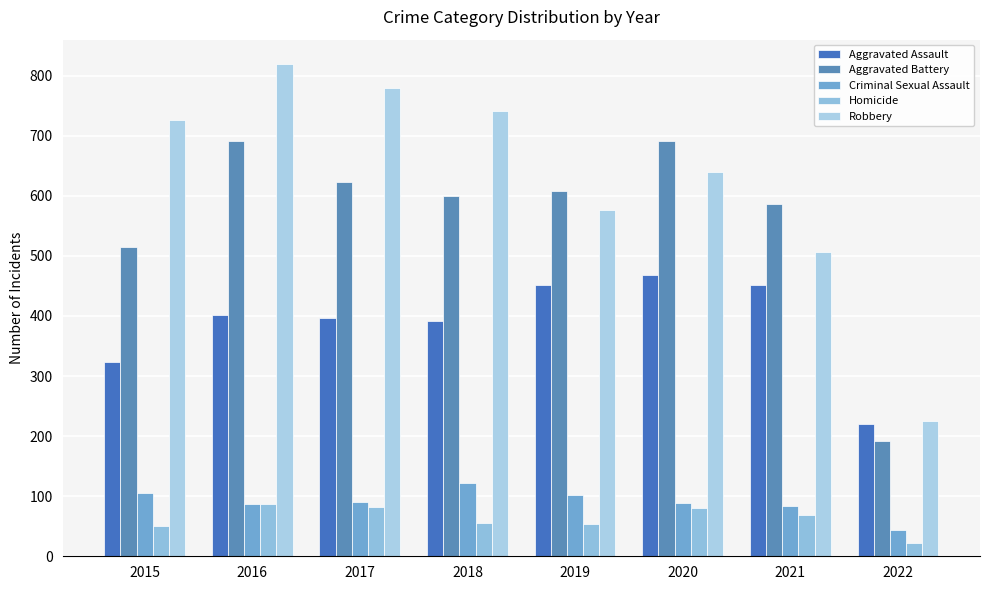

Where is Criminal Sexual Assault nearest to the value 82?

2021